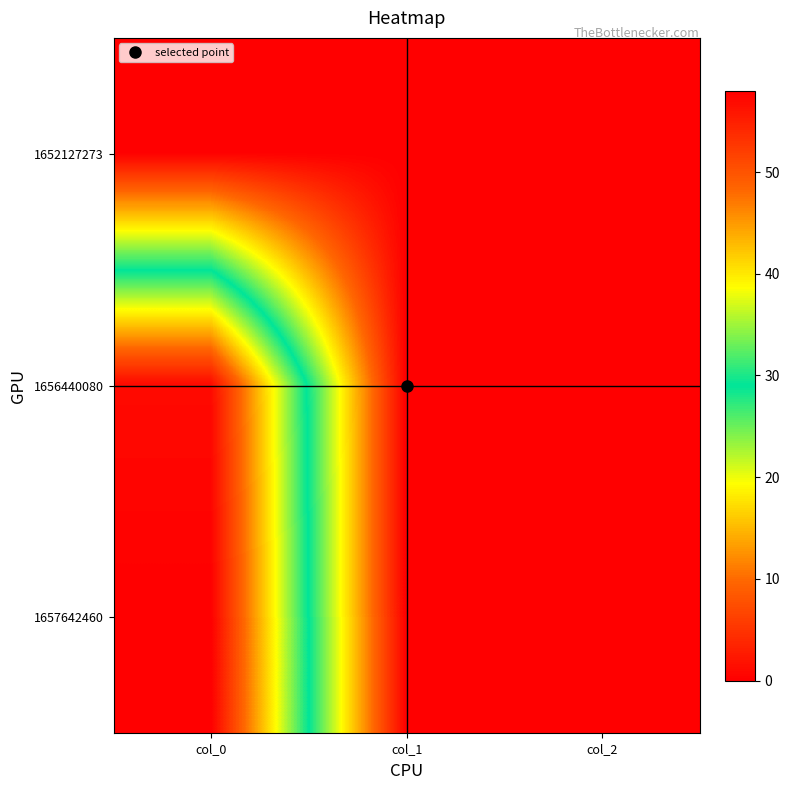

At which category is the sum across all series the highest?

col_0